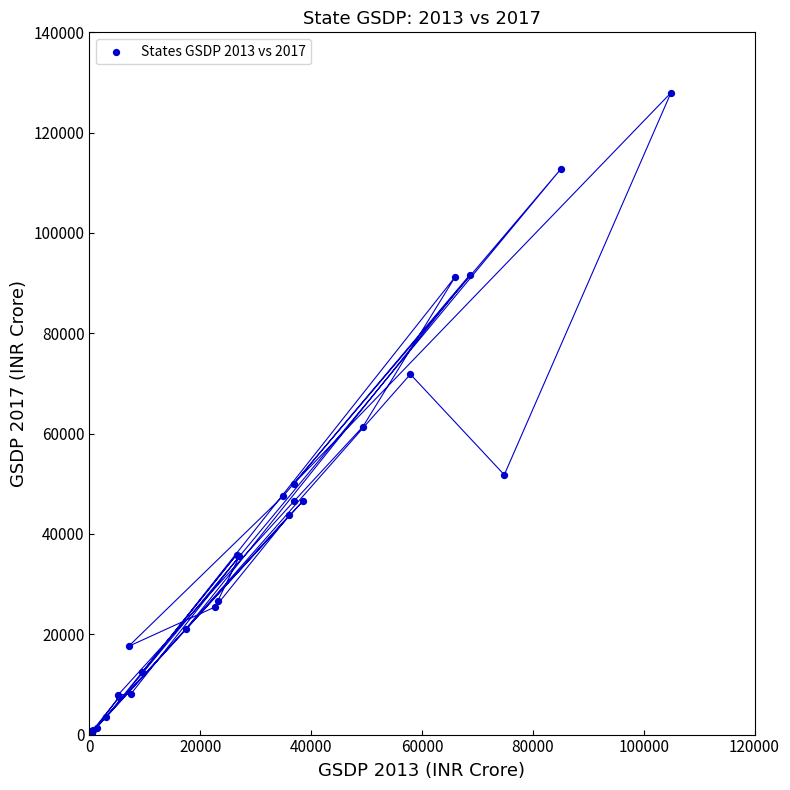

What Y value in the scatter plot is closest to 64148?

61400.9